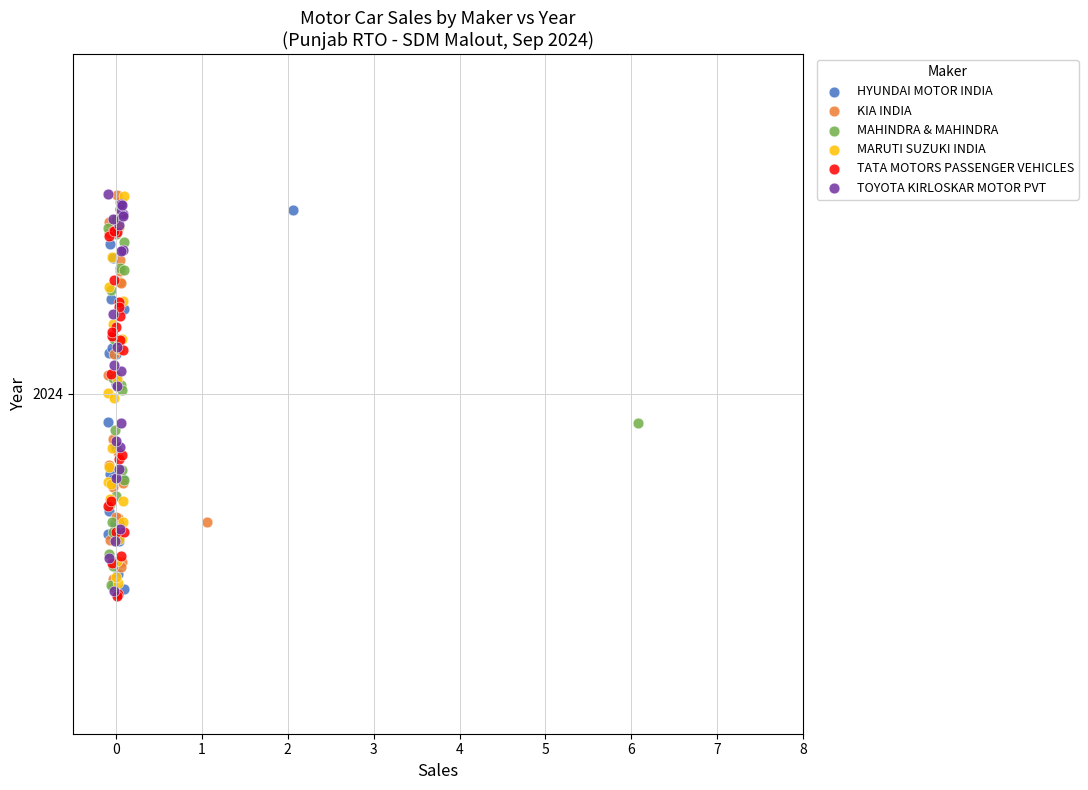

What are all the series names shown in the legend?

HYUNDAI MOTOR INDIA, KIA INDIA, MAHINDRA & MAHINDRA, MARUTI SUZUKI INDIA, TATA MOTORS PASSENGER VEHICLES, TOYOTA KIRLOSKAR MOTOR PVT